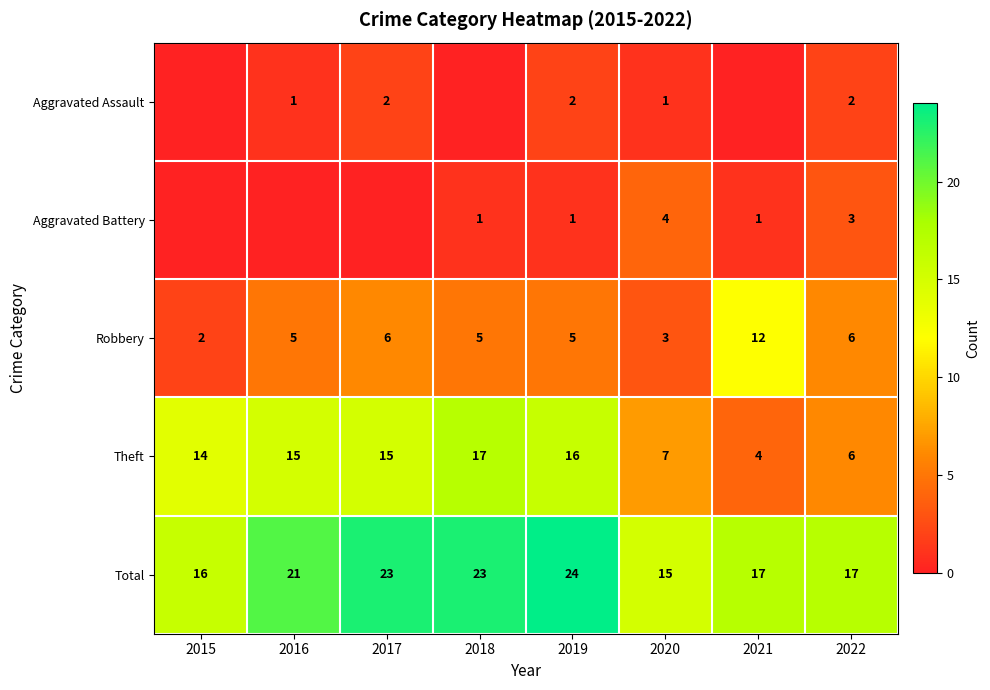

What is the difference between the highest and lowest values at 2019?

23